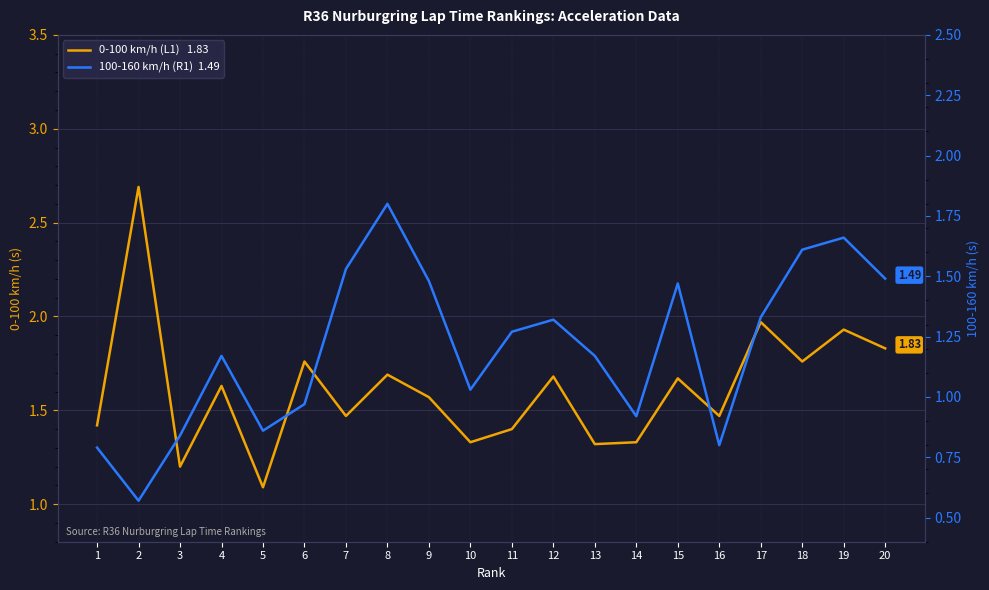

At which category does 0-100 km/h (L1) reach its first local valley?

3